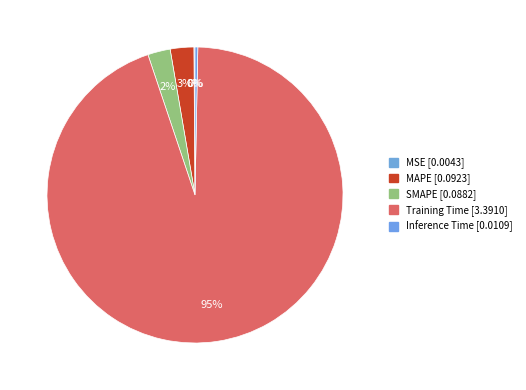

Is the sum of Inference Time and Training Time greater than half?

Yes